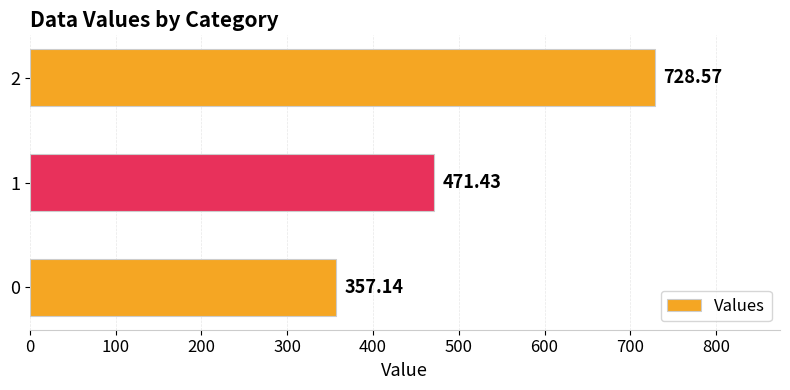

What is the sum of the values at 2 and 0?

1085.7